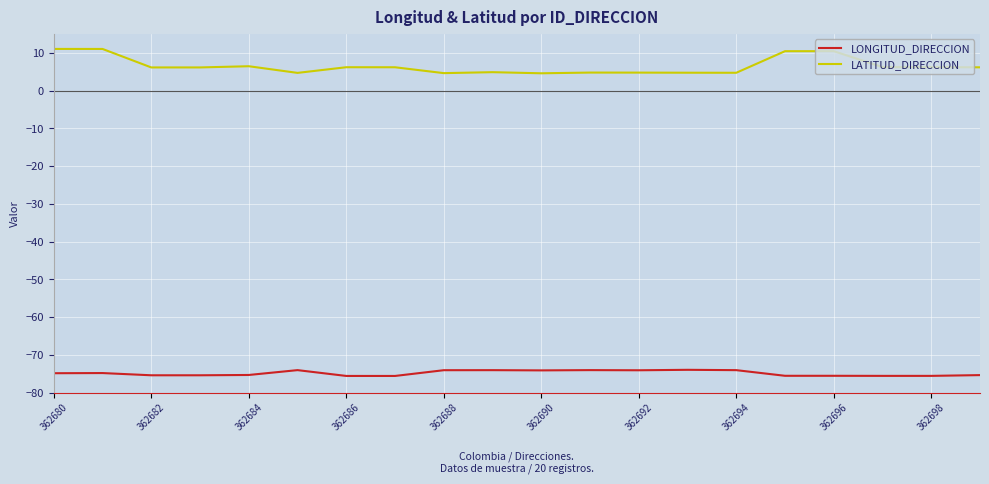

Does the chart have visible grid lines?

Yes